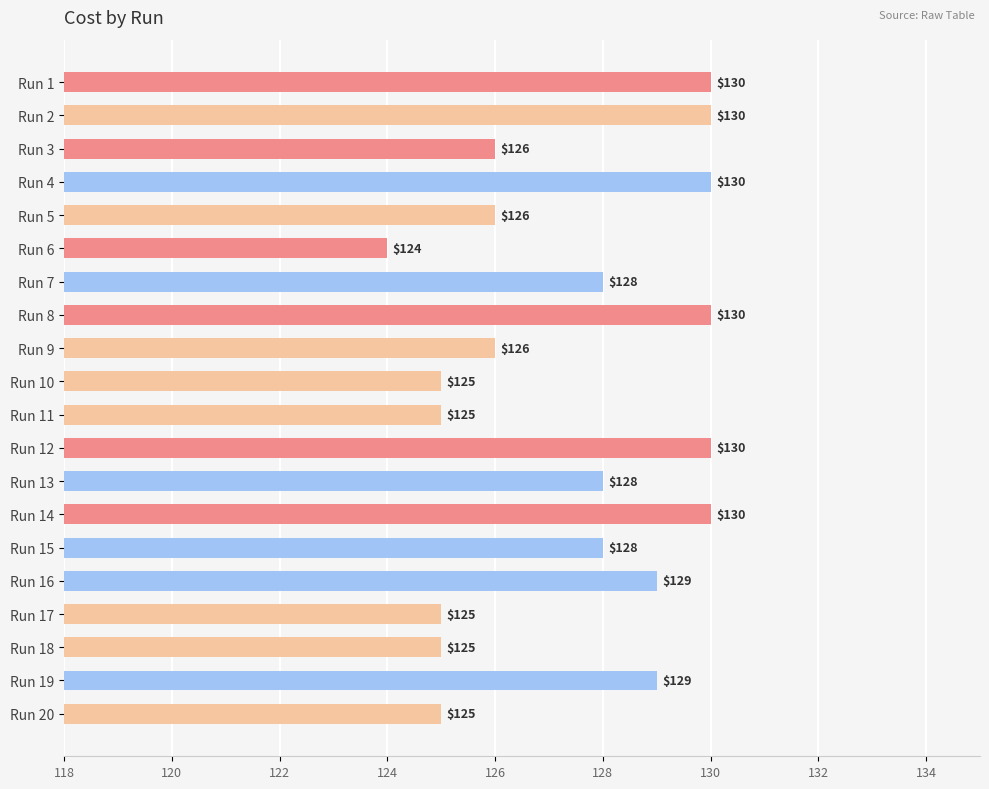

What is the average value?

127